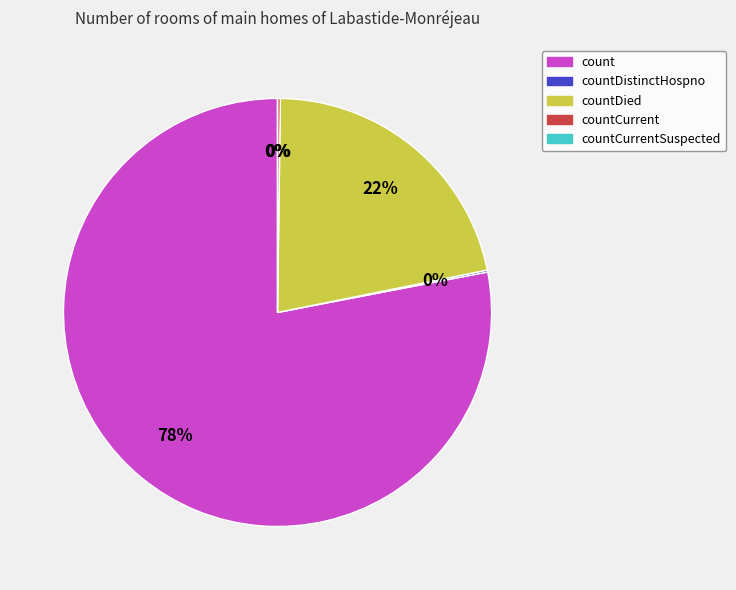

True or false: count accounts for 78% of the total.

True